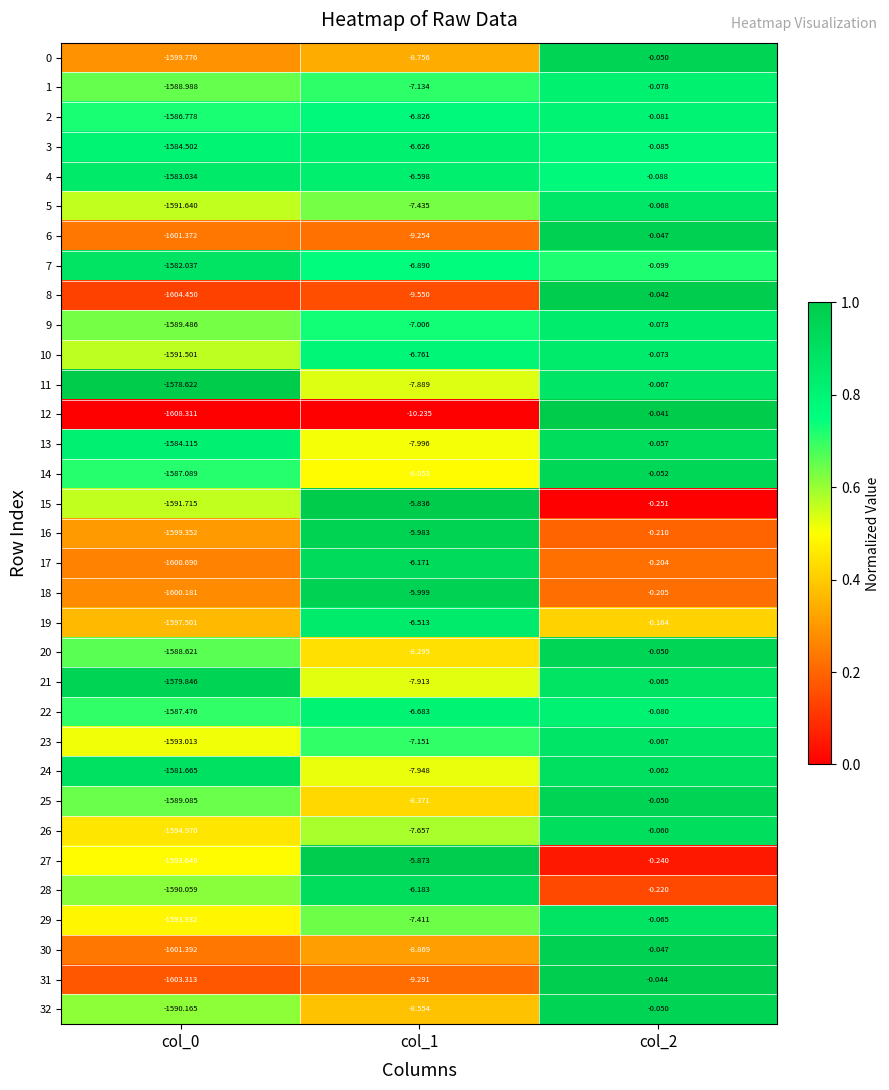

At which category is the sum across all series the highest?

col_2